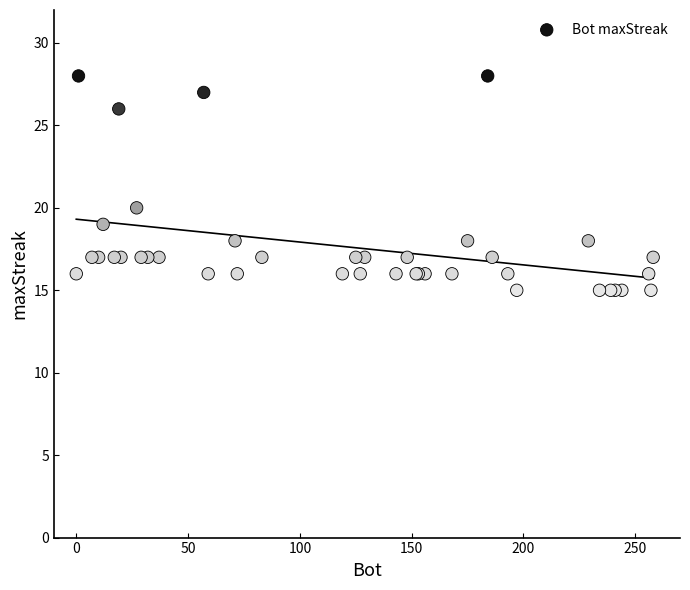

What Y value in the scatter plot is closest to 21?

20